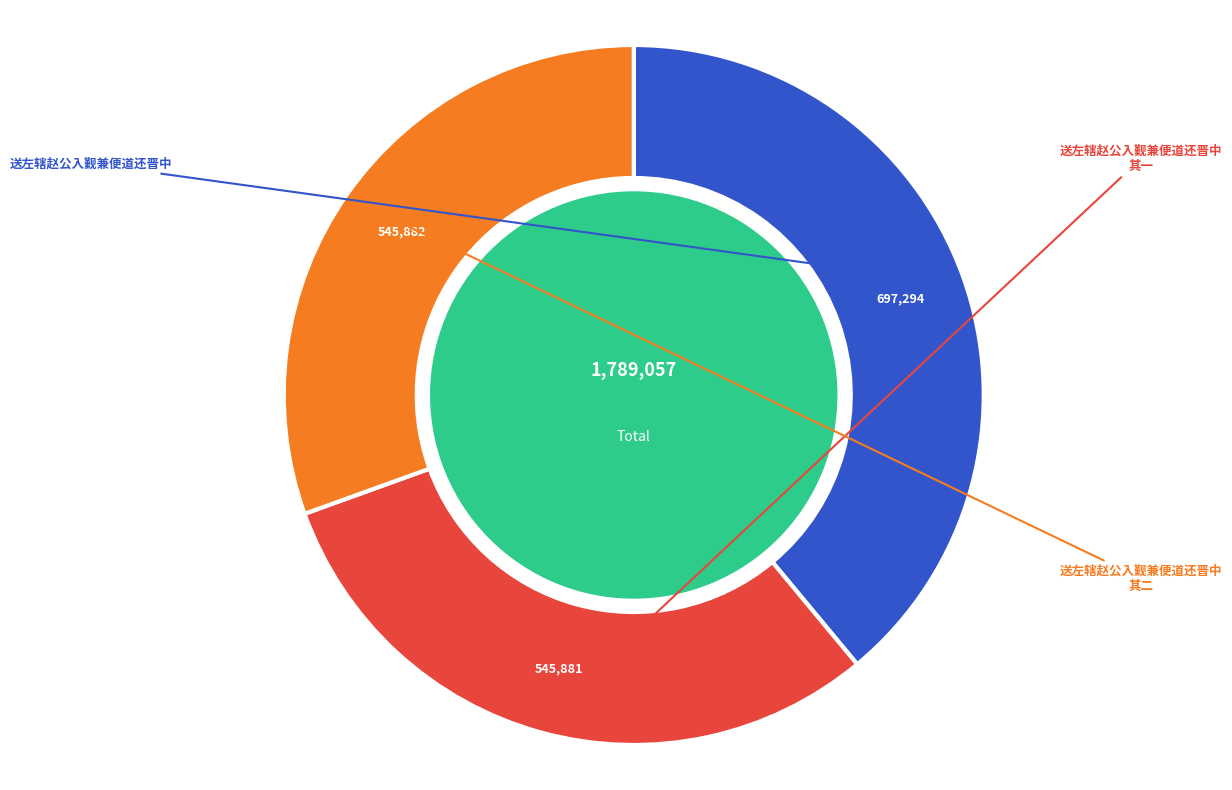

Is there any slice that represents more than half of the pie?

No